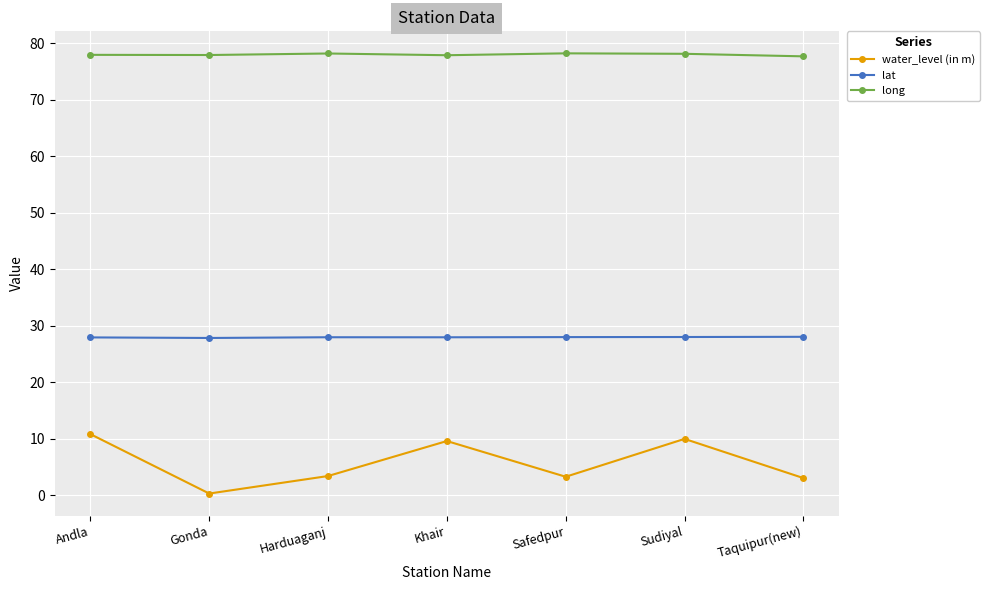

Rank the series by their maximum value, from highest to lowest.

long, lat, water_level (in m)